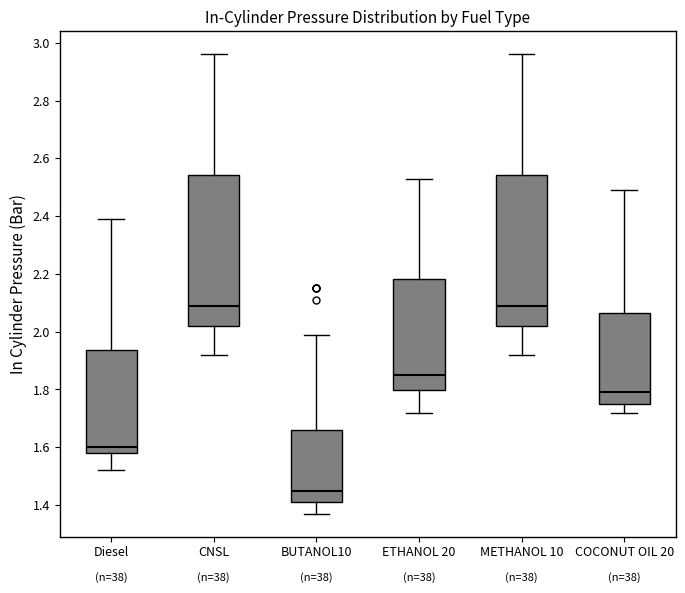

Reading left to right, transcribe this box plot: for each box, give where its median line is, the range the box spans, and where its two whiskers end, as read against the y-axis. The values are not printed on the chart, so give them approximately, as read against the axis.

Diesel: median 1.60, box 1.58 to 1.94, whiskers 1.52 to 2.40
CNSL: median 2.10, box 2.02 to 2.54, whiskers 1.92 to 2.96
BUTANOL10: median 1.46, box 1.42 to 1.66, whiskers 1.38 to 2.00
ETHANOL 20: median 1.86, box 1.80 to 2.18, whiskers 1.72 to 2.54
METHANOL 10: median 2.10, box 2.02 to 2.54, whiskers 1.92 to 2.96
COCONUT OIL 20: median 1.80, box 1.76 to 2.06, whiskers 1.72 to 2.50